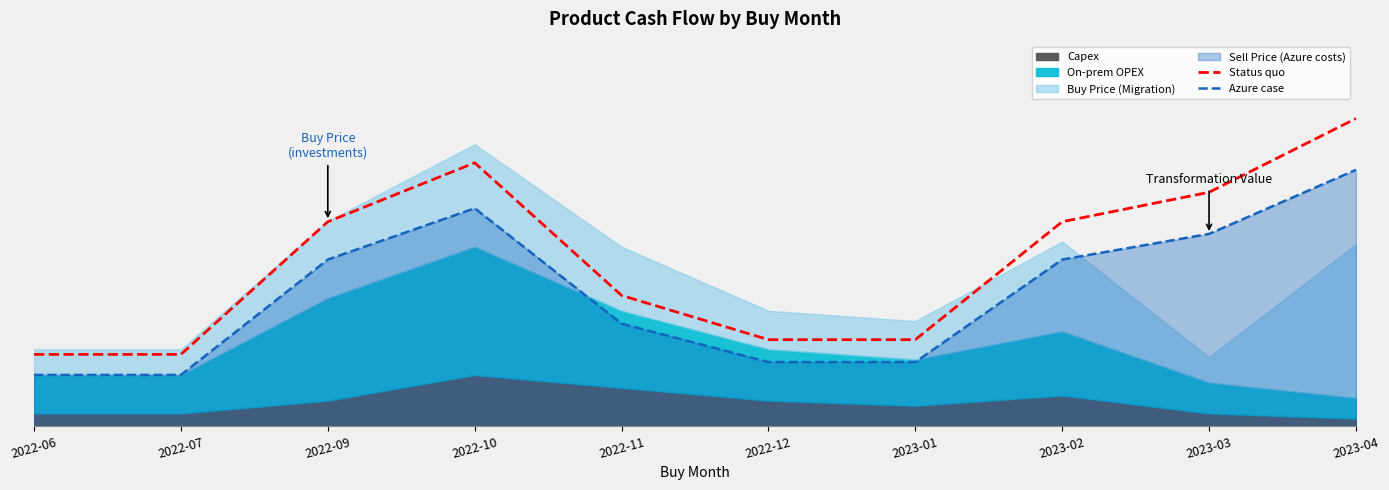

What is the approximate value of Azure case at 2023-02?

6.5